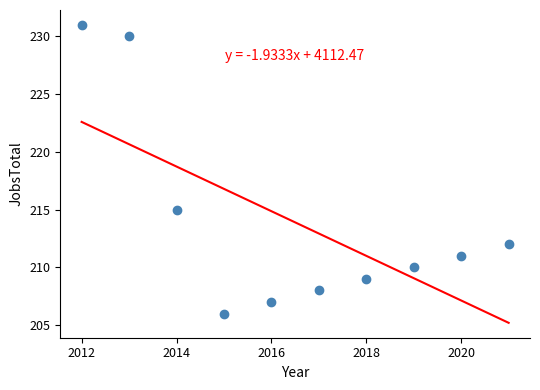

What is the range of X values (max minus min)?

9